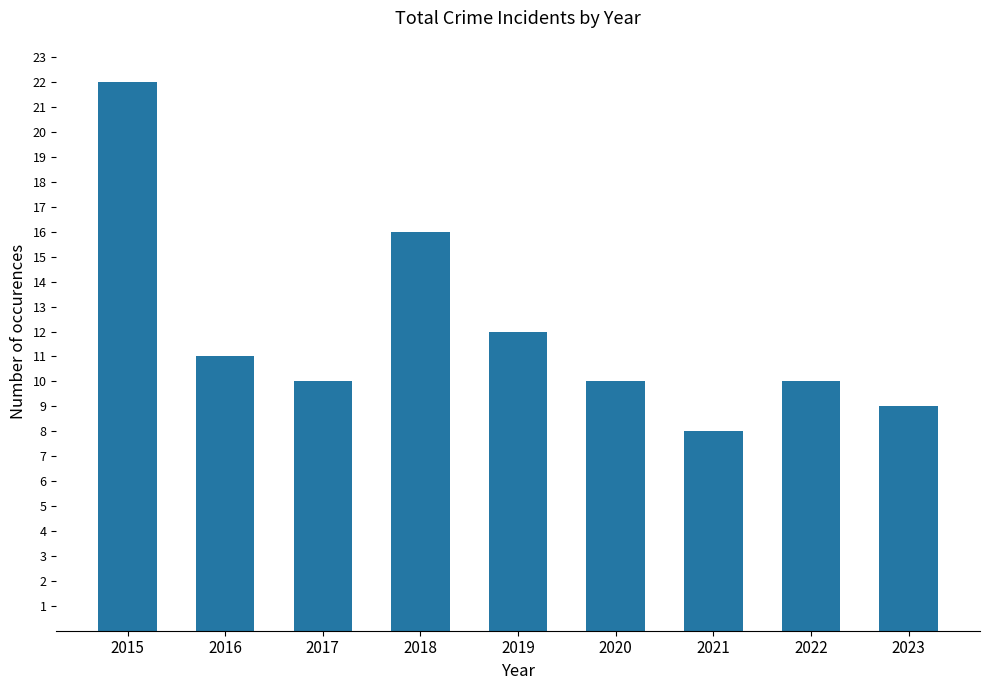

At which category does the chart reach its peak across all series?

2015